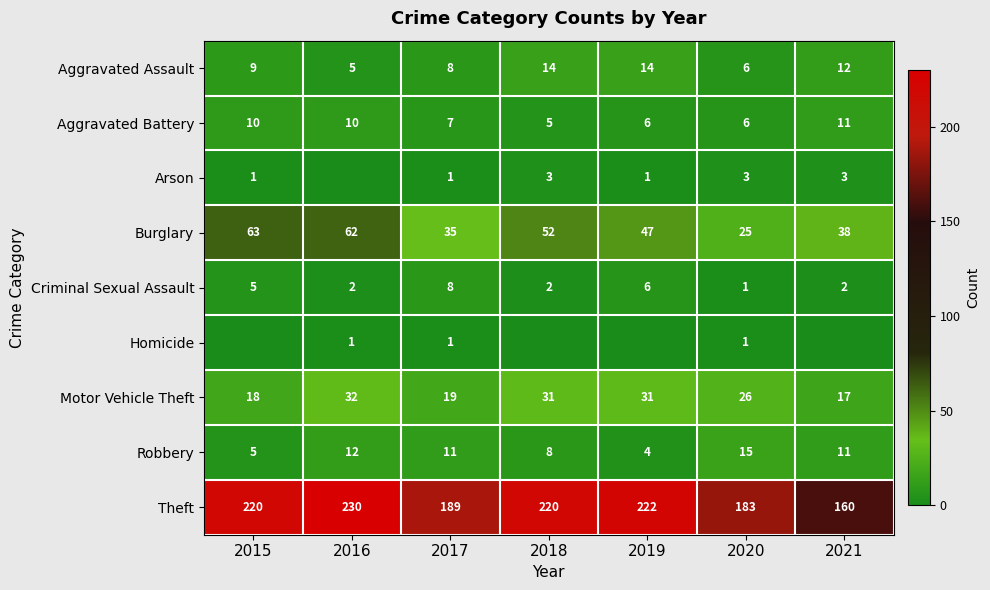

At which label is Aggravated Assault closest to 9?

2015